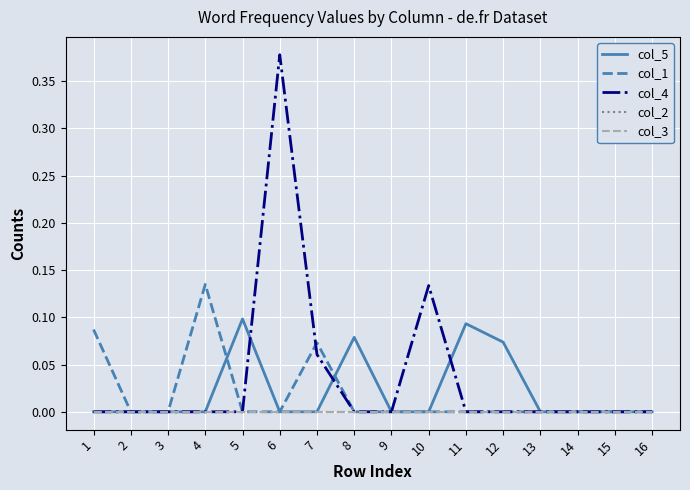

Reading right to left, extract all data points from this chart.

col_5: 0.0	0.0	0.0	0.0	0.1	0.1	0.0	0.0	0.1	0.0	0.0	0.1	0.0	0.0	0.0	0.0
col_1: 0.0	0.0	0.0	0.0	0.0	0.0	0.0	0.0	0.0	0.1	0.0	0.0	0.1	0.0	0.0	0.1
col_4: 0.0	0.0	0.0	0.0	0.0	0.0	0.1	0.0	0.0	0.1	0.4	0.0	0.0	0.0	0.0	0.0
col_2: 0.0	0.0	0.0	0.0	0.0	0.0	0.0	0.0	0.0	0.0	0.0	0.0	0.0	0.0	0.0	0.0
col_3: 0.0	0.0	0.0	0.0	0.0	0.0	0.0	0.0	0.0	0.0	0.0	0.0	0.0	0.0	0.0	0.0